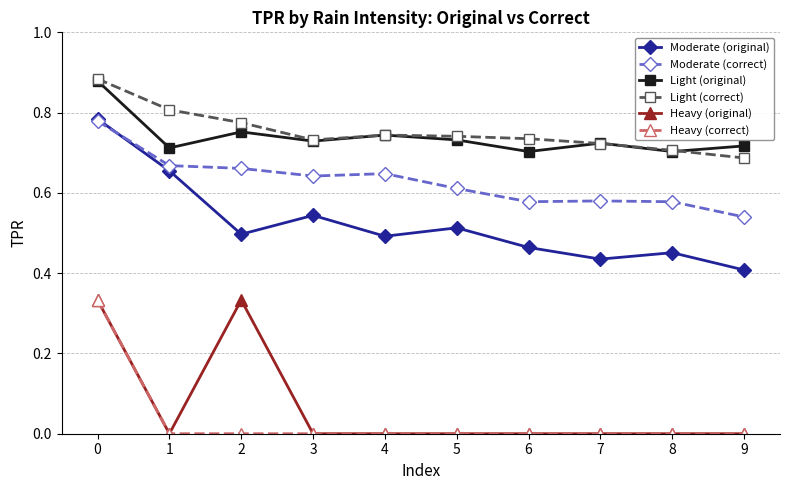

True or false: Moderate (correct) and Light (original) cross at least once.

False